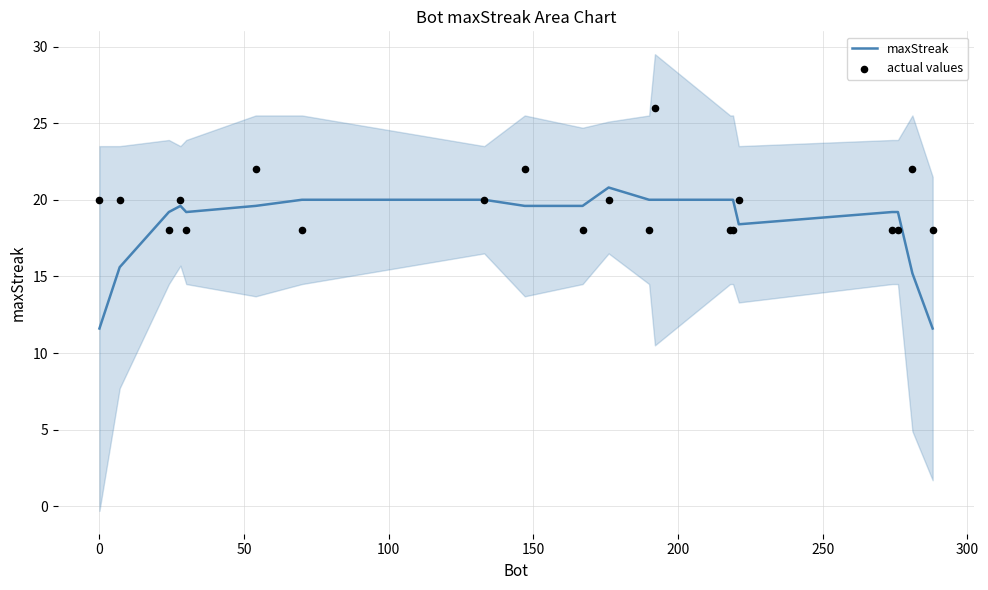

Which series has the largest Y range (max minus min)?

maxStreak